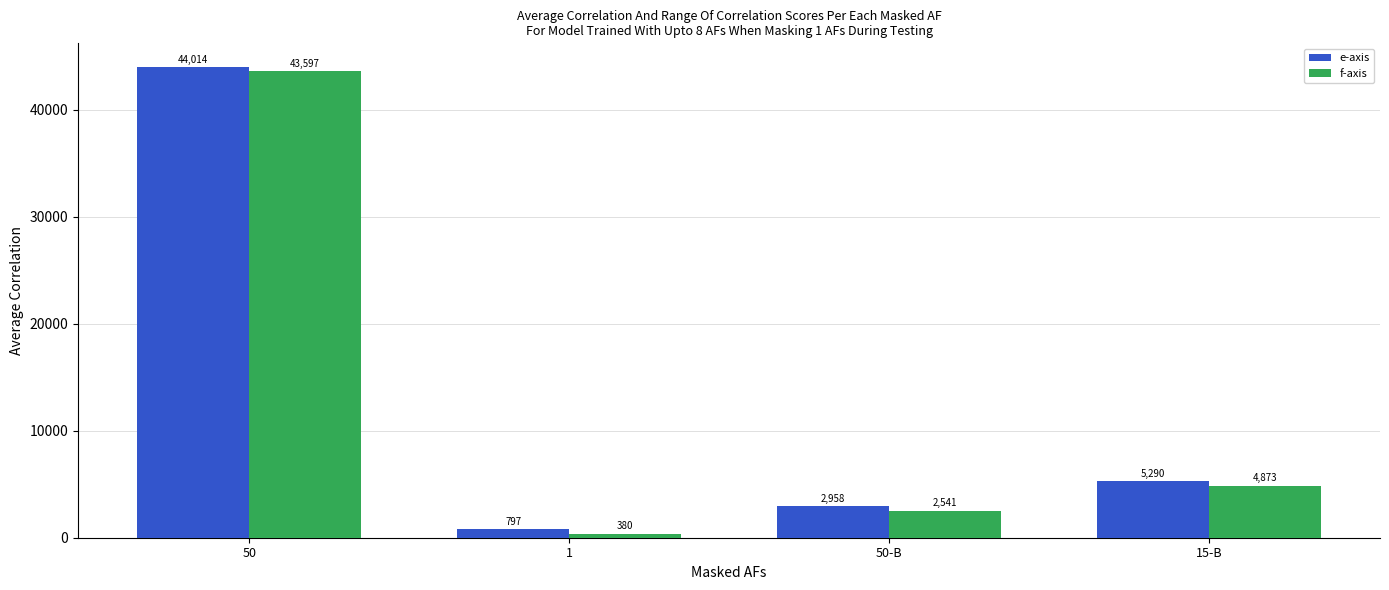

Reading left to right, transcribe all the data shown in this chart.

e-axis: 50=44014	1=797	50-B=2958	15-B=5290
f-axis: 50=43597	1=380	50-B=2541	15-B=4873